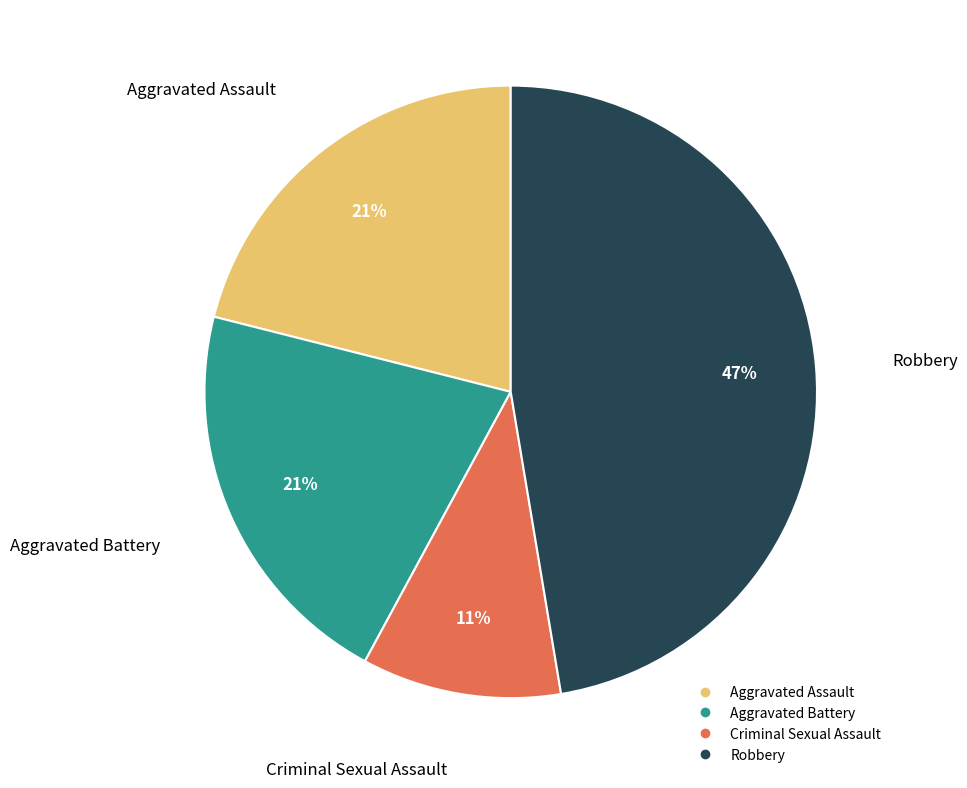

Is there a majority slice in this chart?

No